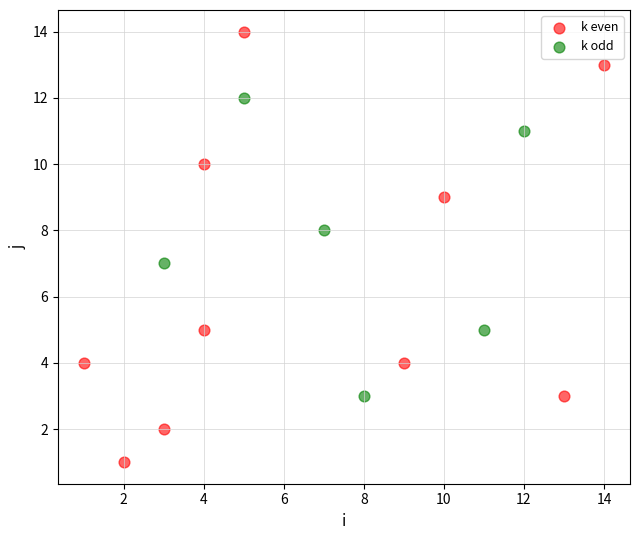

Which series has the widest spread of Y values?

k even